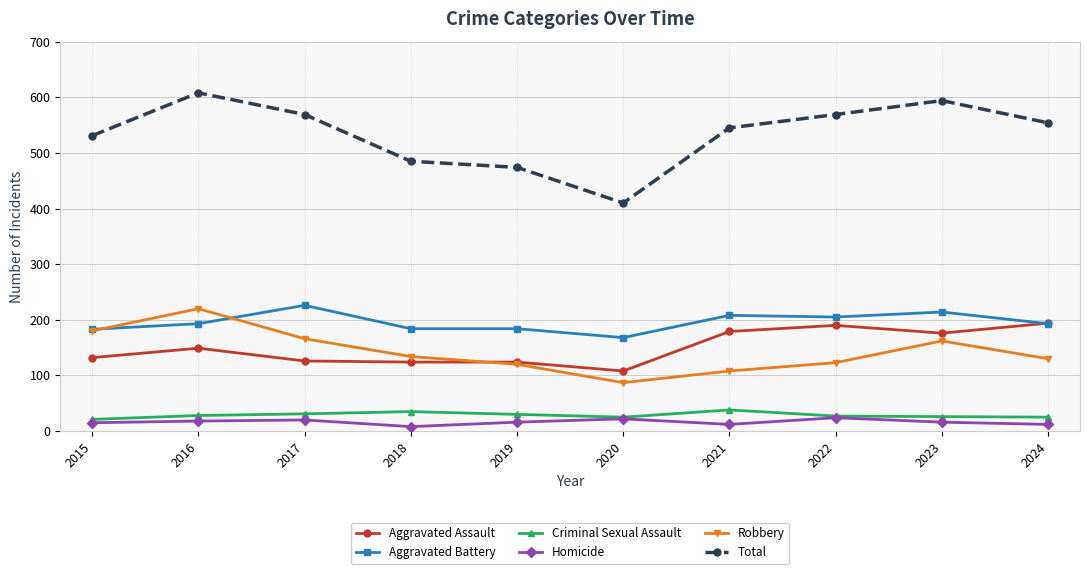

True or false: Aggravated Assault has a value of 275 at 2024.

False